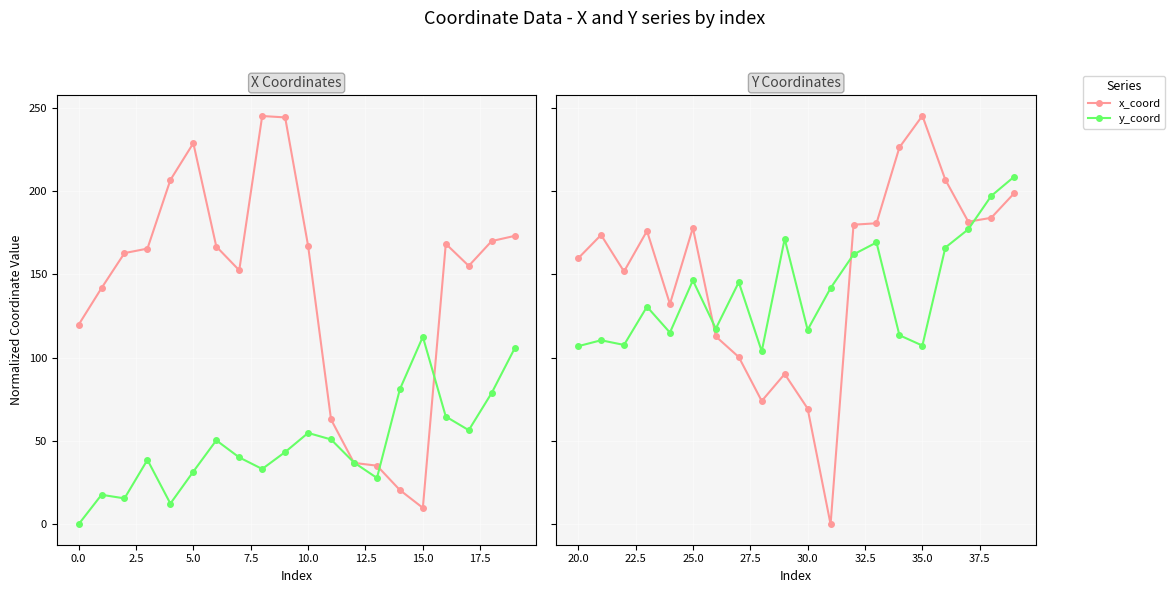

Rank the series by their average value, from lowest to highest.

y_coord, x_coord